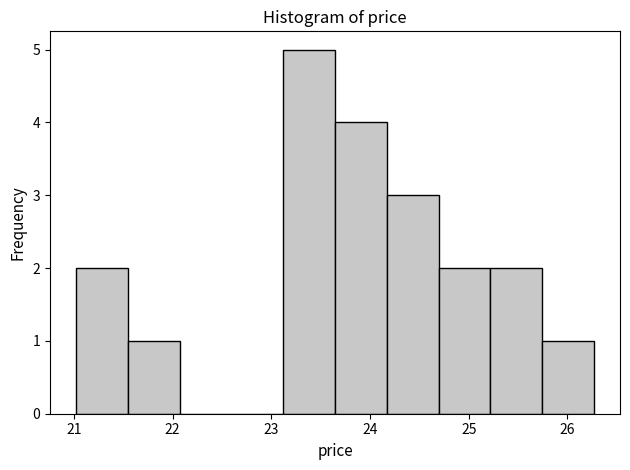

Reading left to right, transcribe this chart: for each bar, give the range it covers on the x-axis and its height. Neither the bar edges nor the heights are printed on the chart, so give them approximately, as read against the axes.

21.0 to 21.5: 2
21.5 to 22.1: 1
22.1 to 22.6: 0
22.6 to 23.1: 0
23.1 to 23.6: 5
23.6 to 24.2: 4
24.2 to 24.7: 3
24.7 to 25.2: 2
25.2 to 25.7: 2
25.7 to 26.3: 1